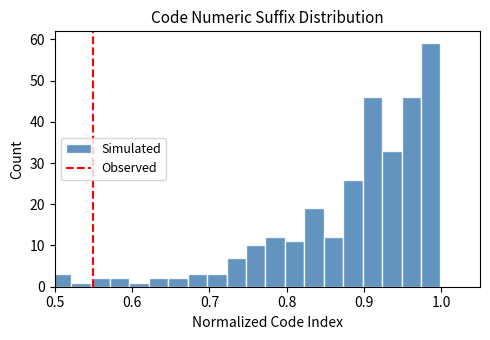

Around what value on the x-axis is the tallest bar? Give the approximate position of its centre, as read against the axis.

0.99